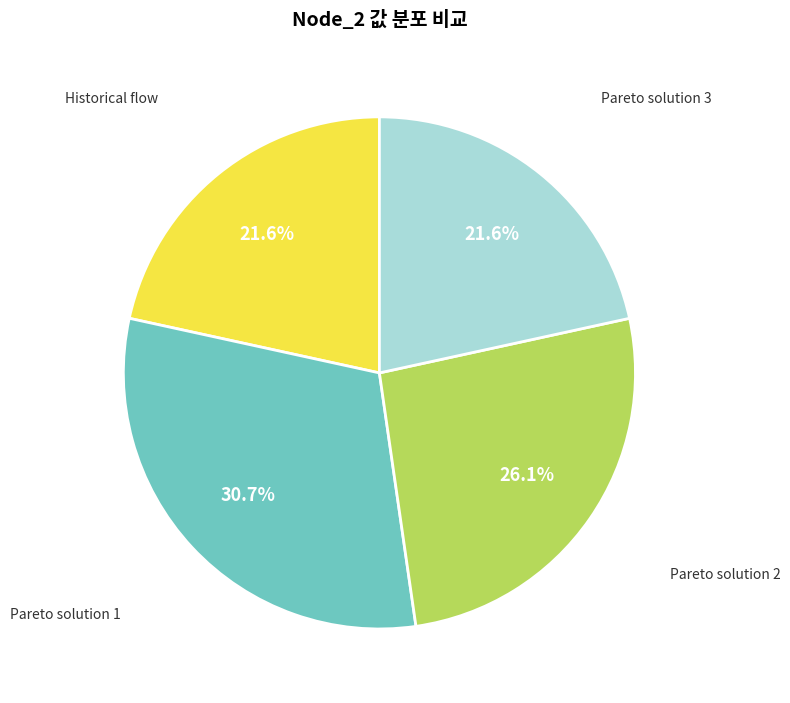

How many slices are in this pie chart?

4